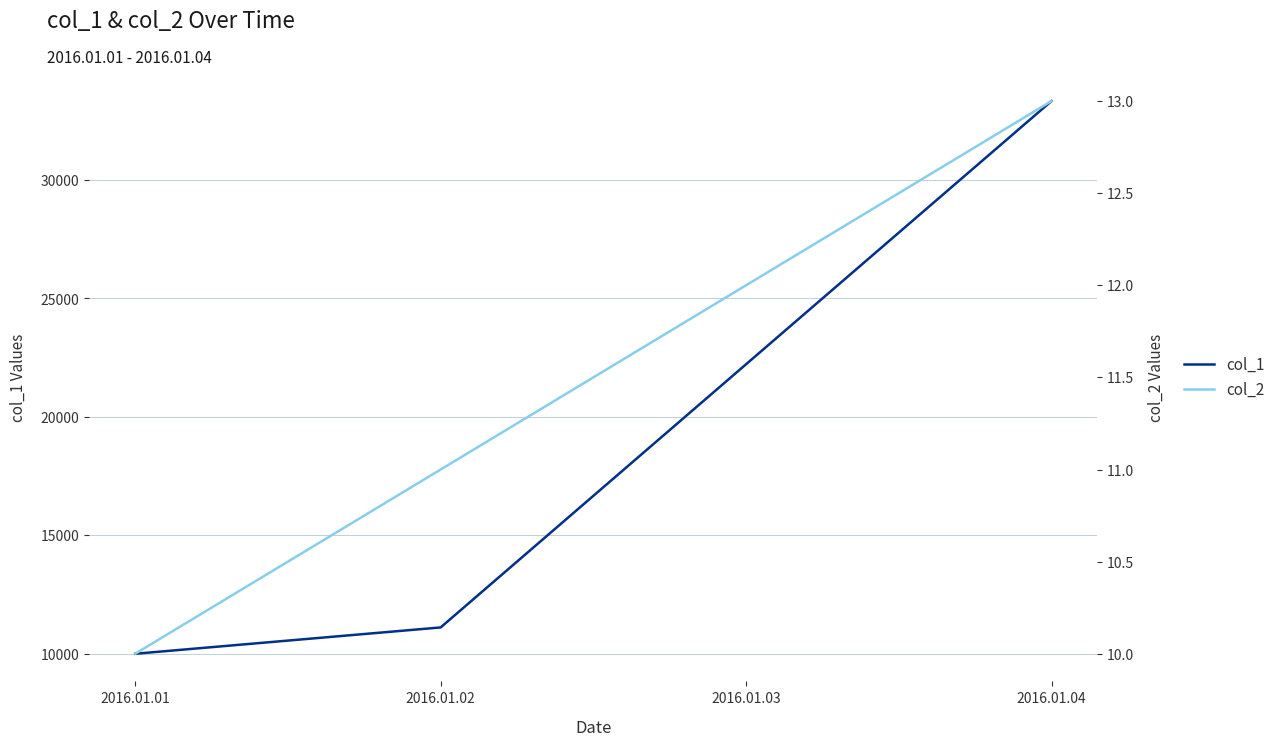

Which series has the largest range (max minus min)?

col_1